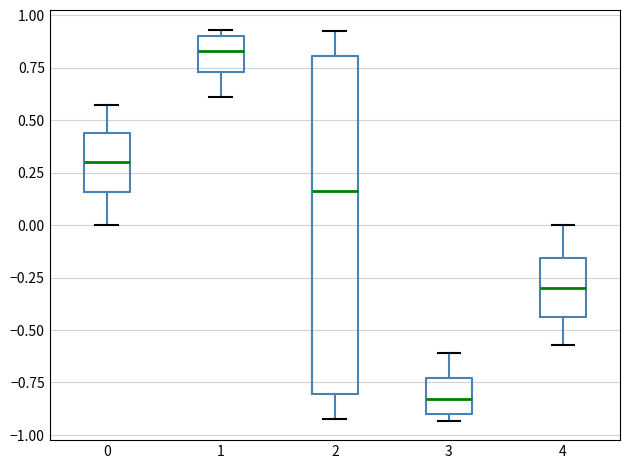

Reading left to right, read every box against the y-axis: the position of its median line, the range the box covers, and the ends of its whiskers. The values are not printed on the chart, so give them approximately, as read against the axis.

0: median 0.30, box 0.15 to 0.45, whiskers 0.00 to 0.55
1: median 0.85, box 0.75 to 0.90, whiskers 0.60 to 0.95
2: median 0.15, box -0.80 to 0.80, whiskers -0.95 to 0.95
3: median -0.85, box -0.90 to -0.75, whiskers -0.95 to -0.60
4: median -0.30, box -0.45 to -0.15, whiskers -0.55 to 0.00